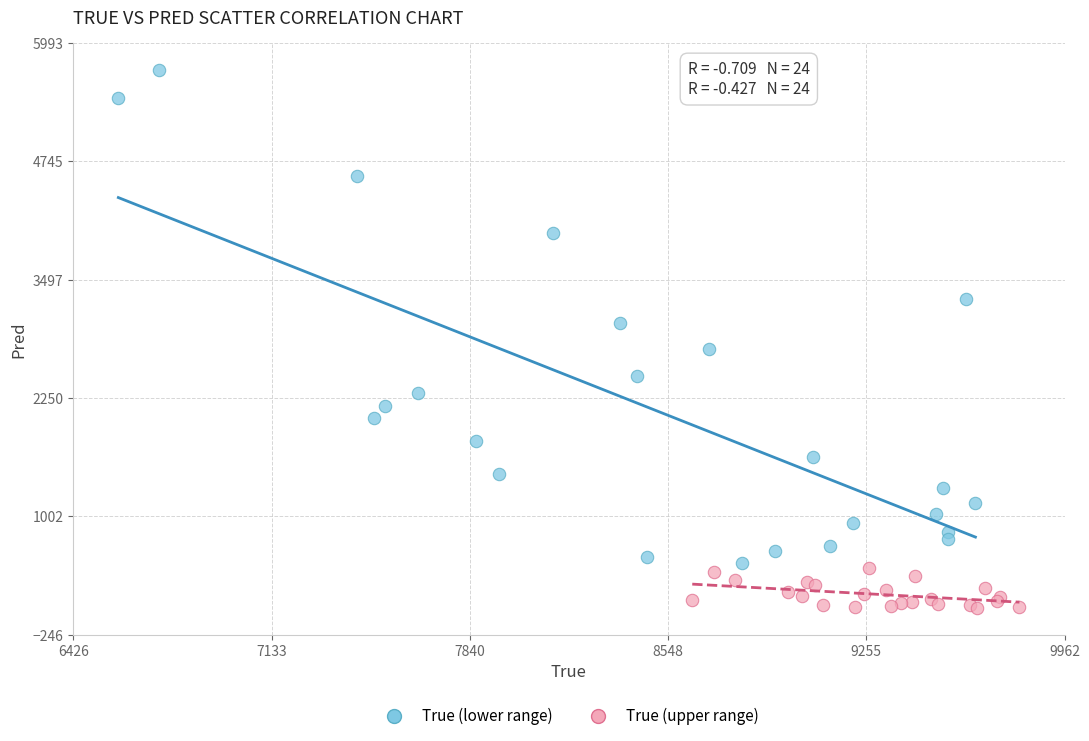

Which series has the widest spread of Y values?

True (lower range)